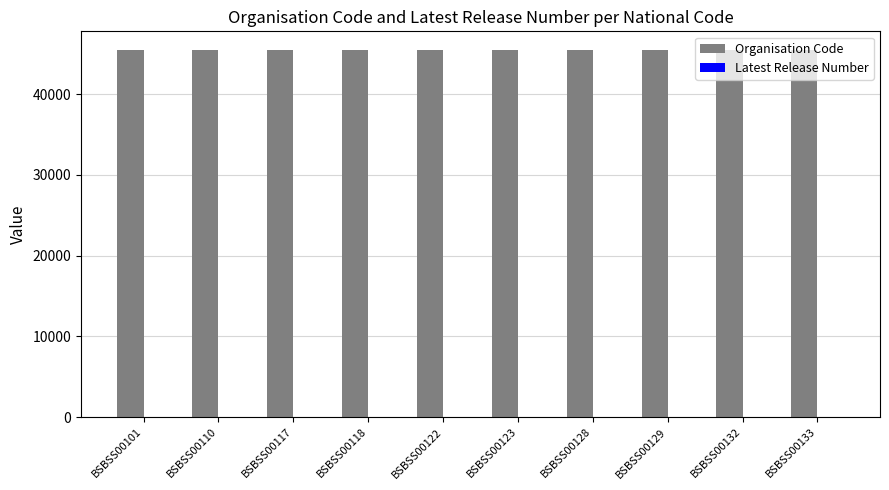

What is the highest value of the Organisation Code series?

45499